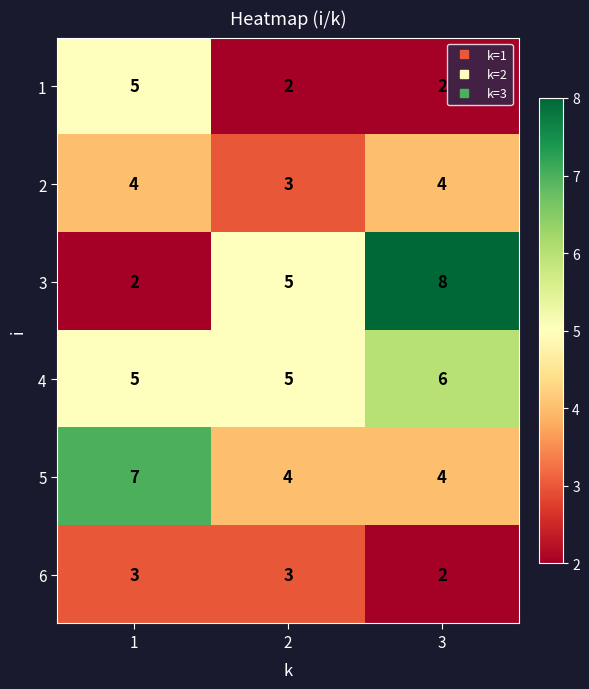

Reading left to right, extract all data points from this chart.

1: 5	2	2
2: 4	3	4
3: 2	5	8
4: 5	5	6
5: 7	4	4
6: 3	3	2